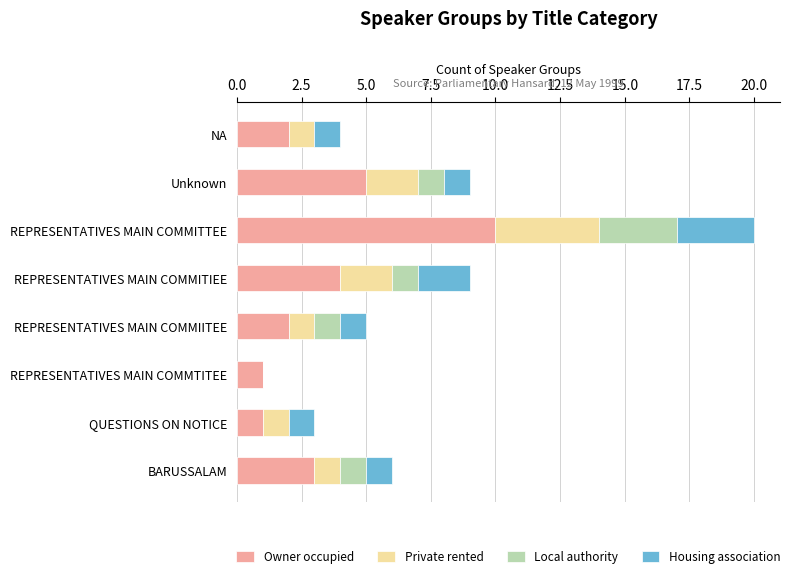

What is the sum of all Owner occupied values?

28